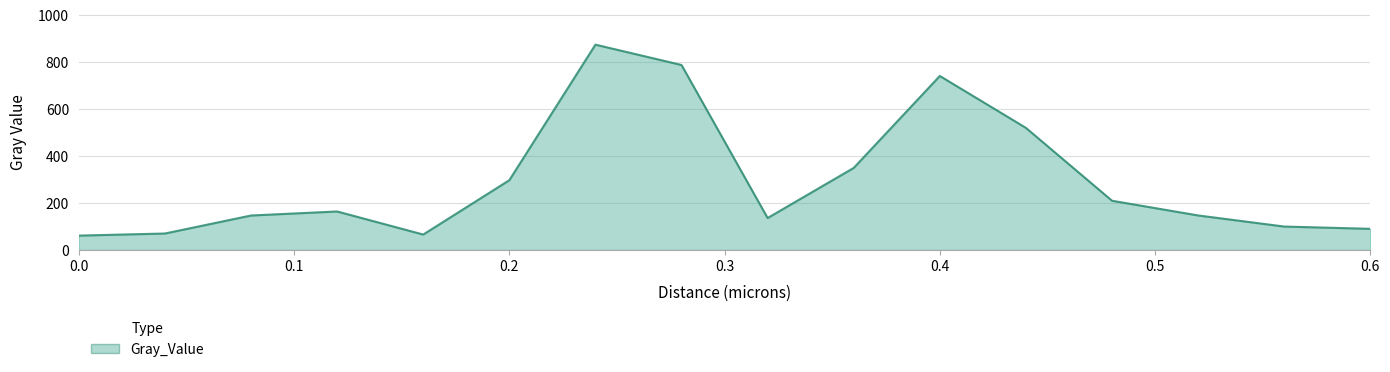

What is the smallest value displayed?

61.1